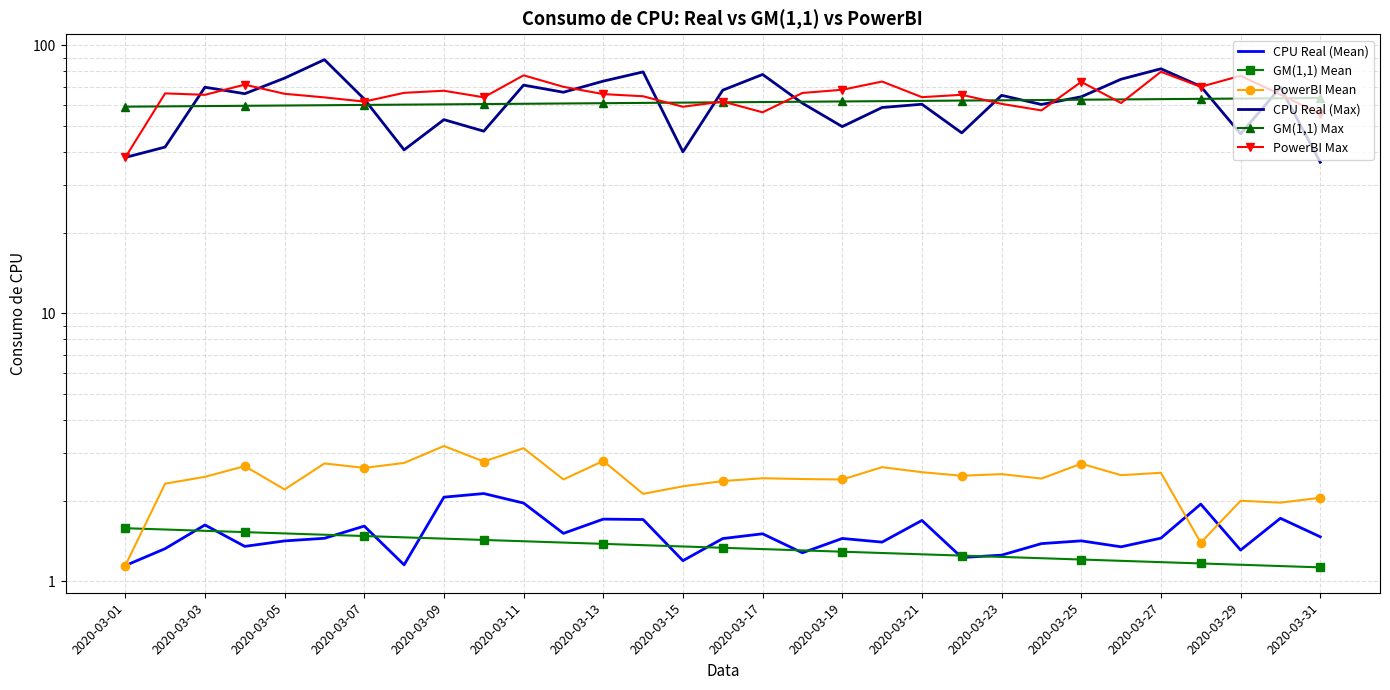

What is the value of the CPU Real (Mean) point at the 13th from the left?

1.7